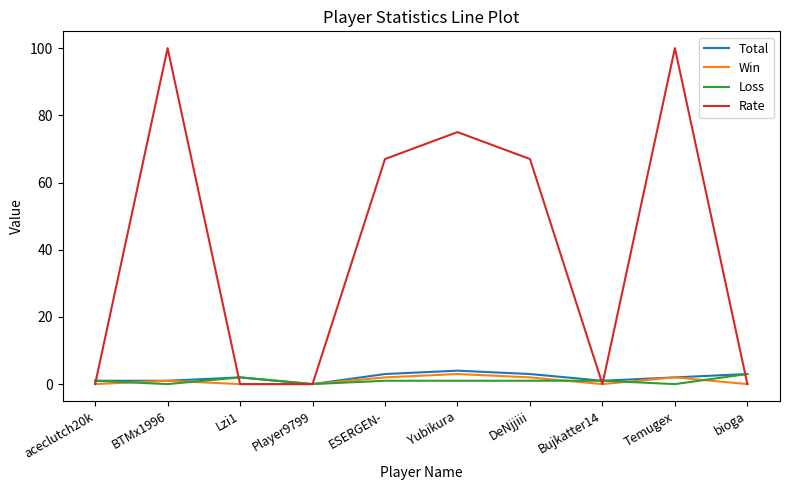

What is the sum of all Win values?

10